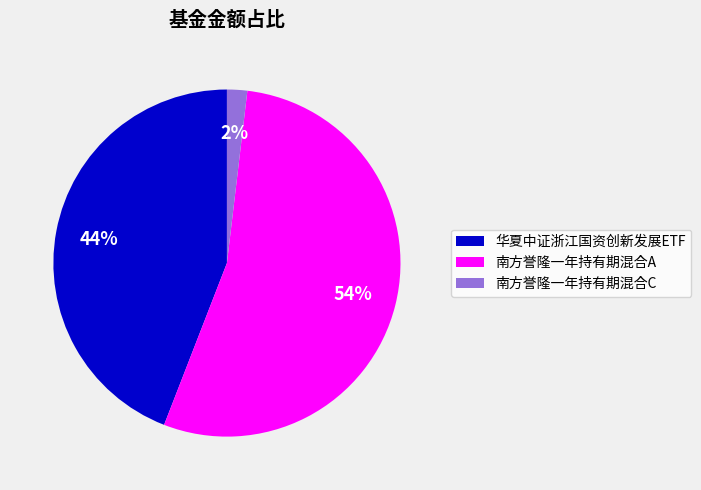

Combined, do 南方誉隆一年持有期混合C and 华夏中证浙江国资创新发展ETF account for over 50%?

No